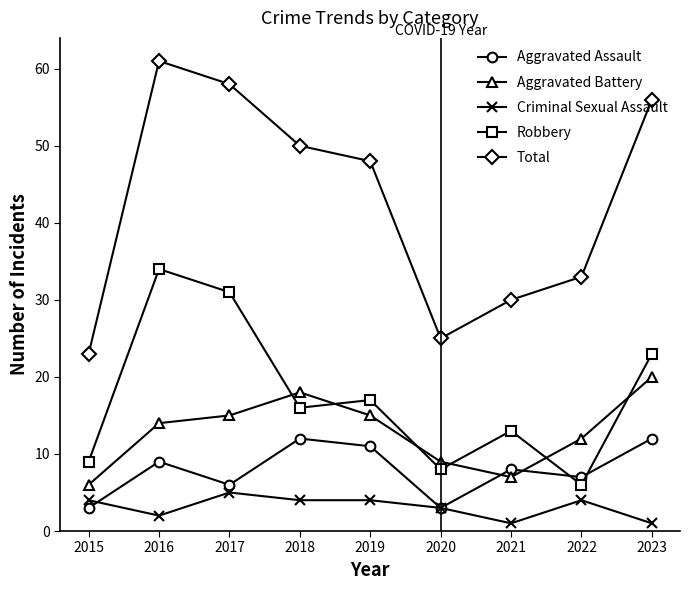

Which series has the largest total across all categories?

Total